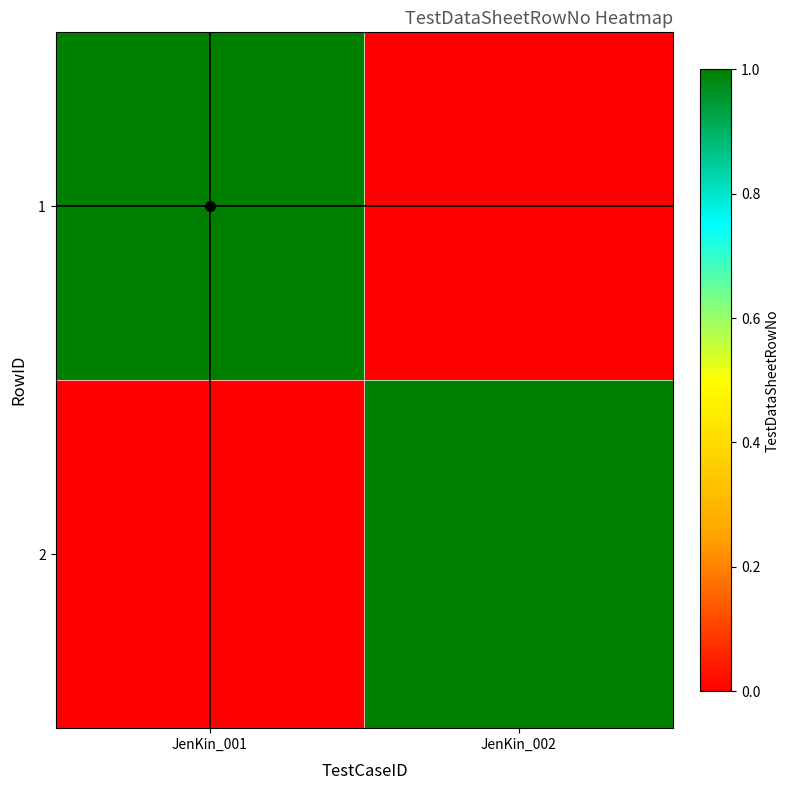

Which series has the largest range (max minus min)?

1